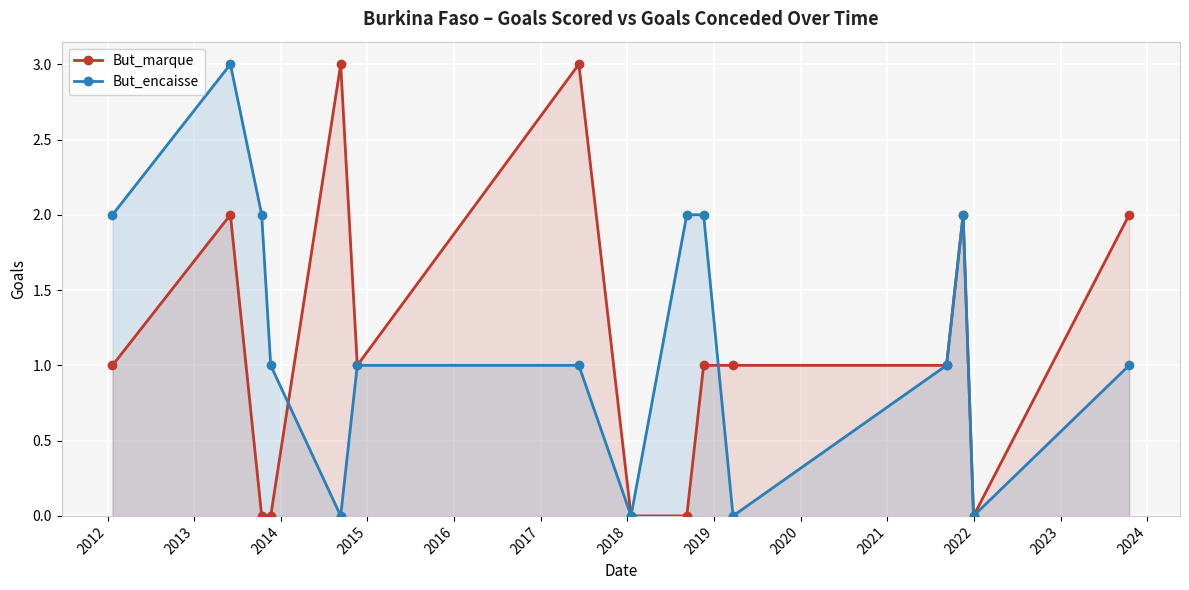

True or false: But_encaisse and But_marque intersect in this chart.

True